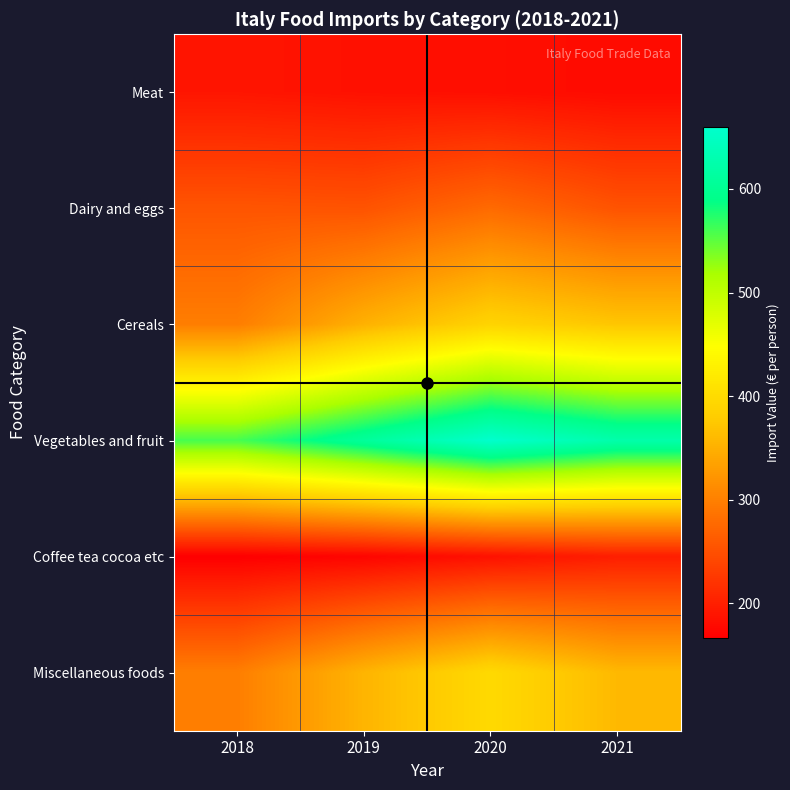

At how many categories does at least one series exceed 426?

4